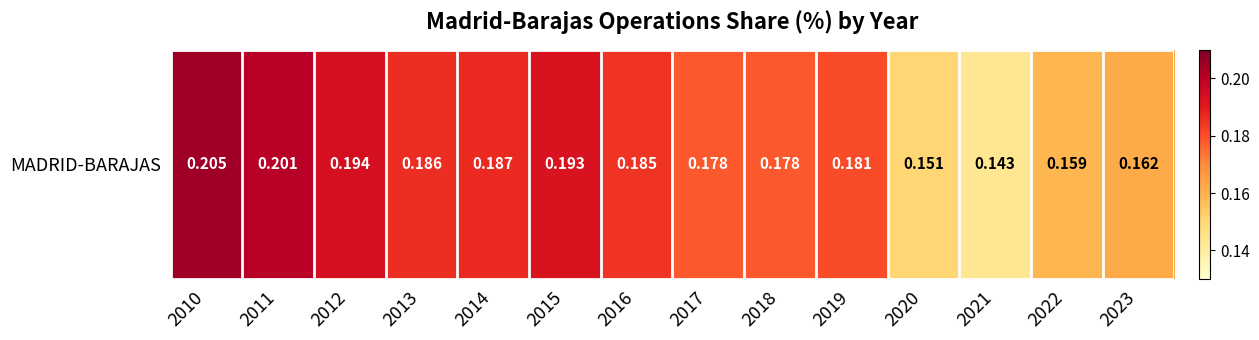

Reading right to left, transcribe all the data shown in this chart.

0.2	0.2	0.1	0.2	0.2	0.2	0.2	0.2	0.2	0.2	0.2	0.2	0.2	0.2